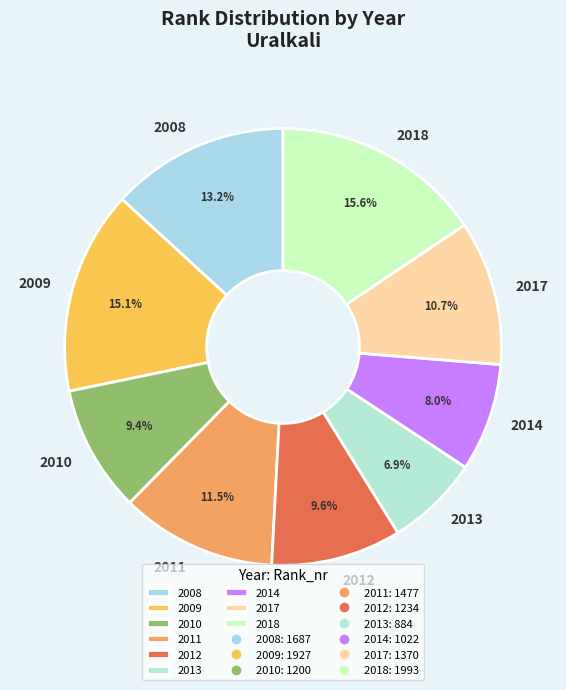

Does 2008 account for over 50% of the chart?

No